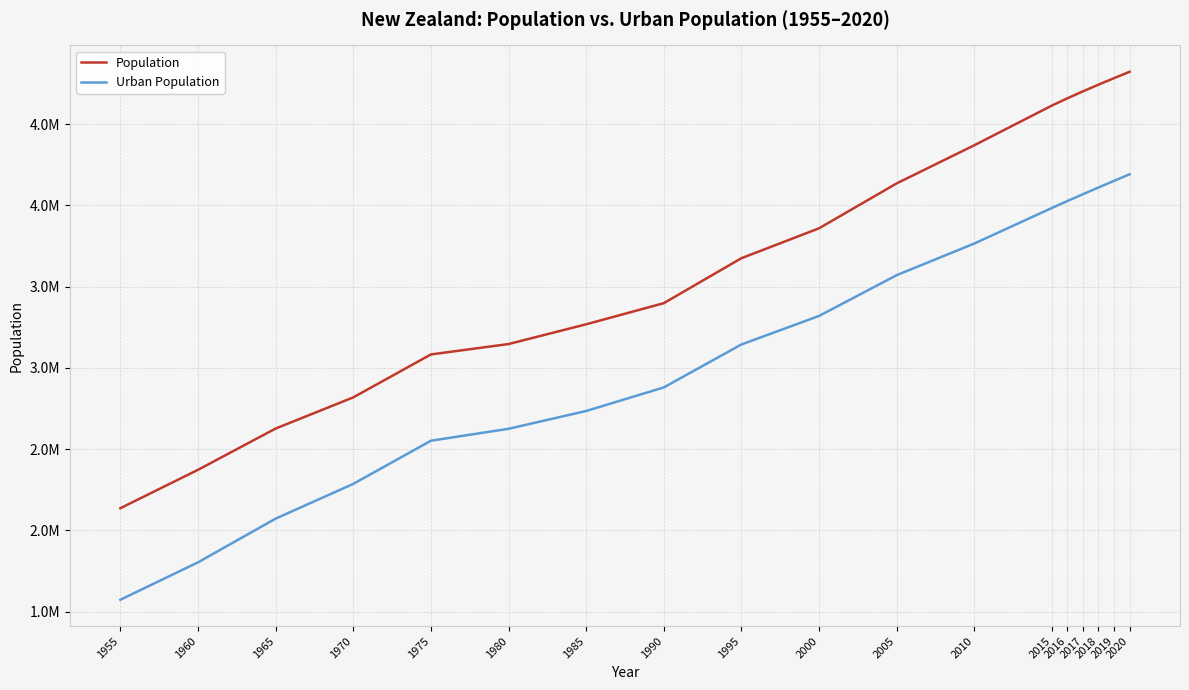

Is the value of Urban Population at 1960 greater than the value of Population at 2000?

No